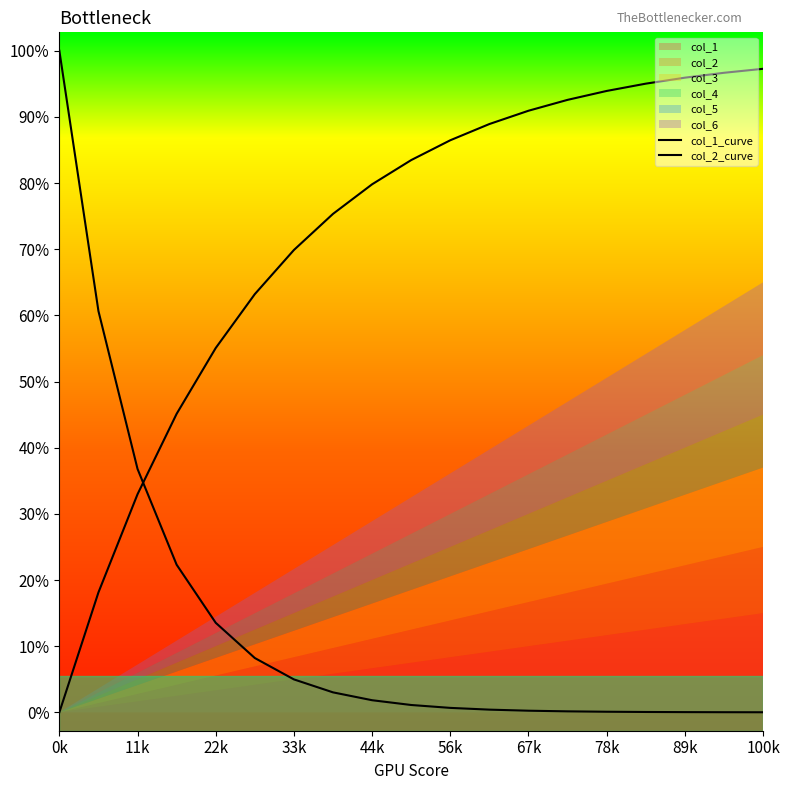

Does the chart display data point markers on the line(s)?

No